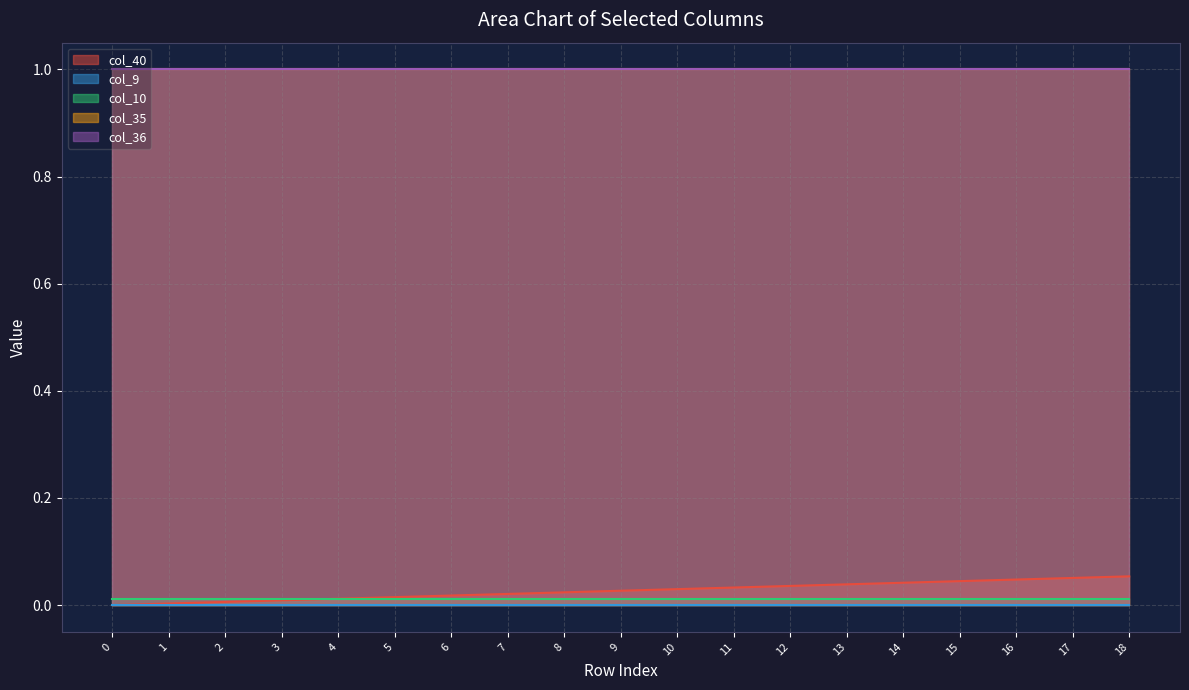

What is the spread (max minus min) of values at 9?

1.0